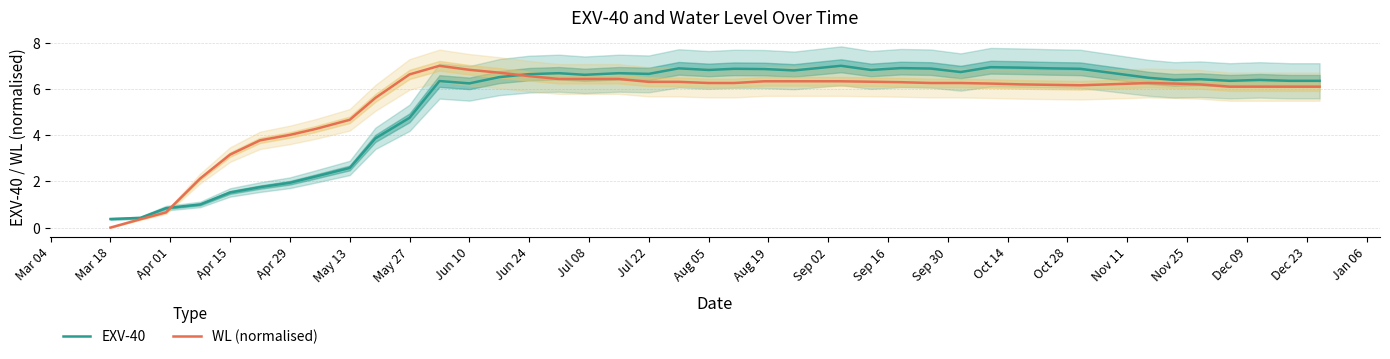

The EXV-40 series shows 4.8 at May 27. True or false?

True